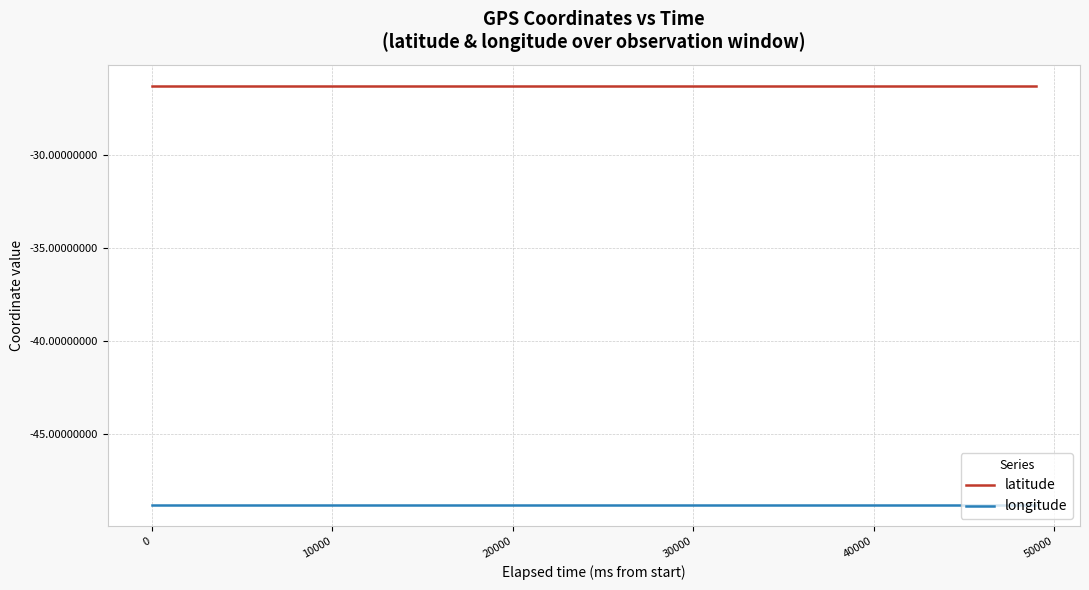

What is the smallest value displayed?

-48.9